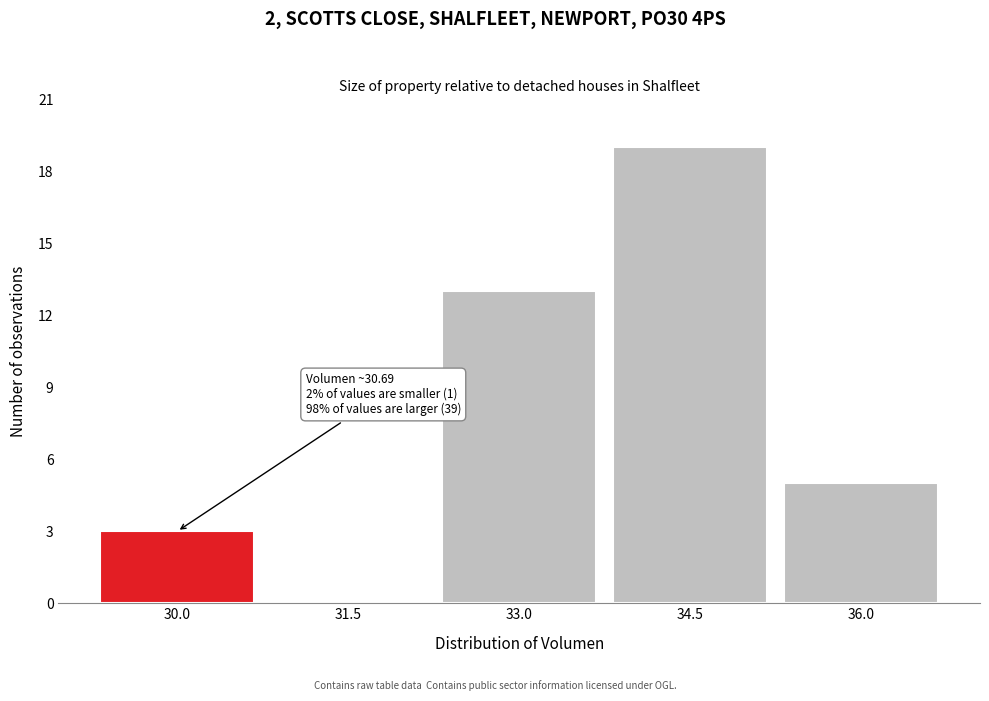

Reading left to right, list all the values displayed in this chart.

30.0=3	31.5=0	33.0=13	34.5=19	36.0=5